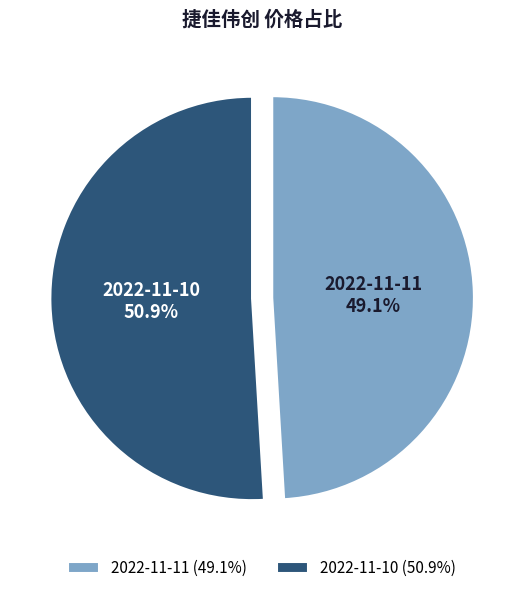

What is the largest slice in the pie chart?

2022-11-10